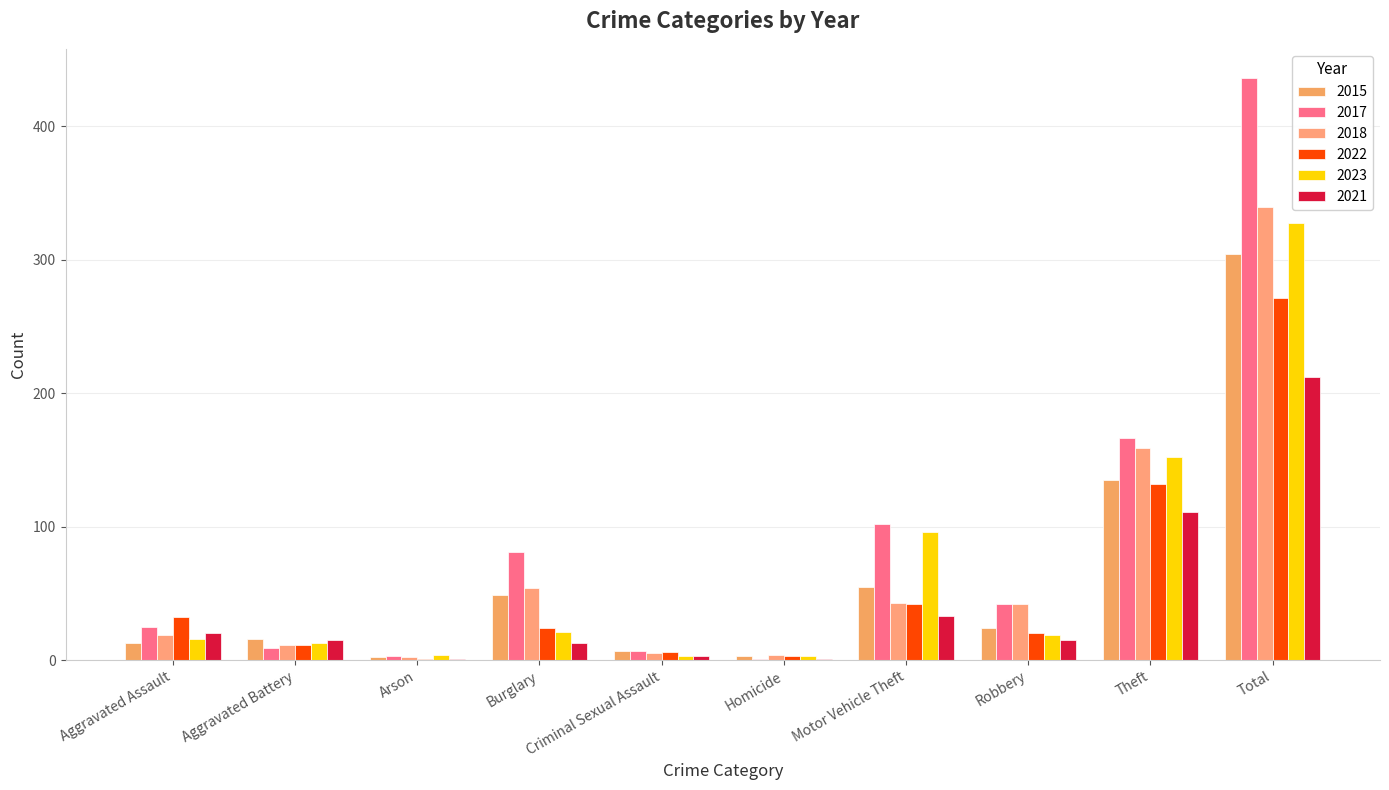

Which has a higher value, Aggravated Battery or Homicide?

Aggravated Battery